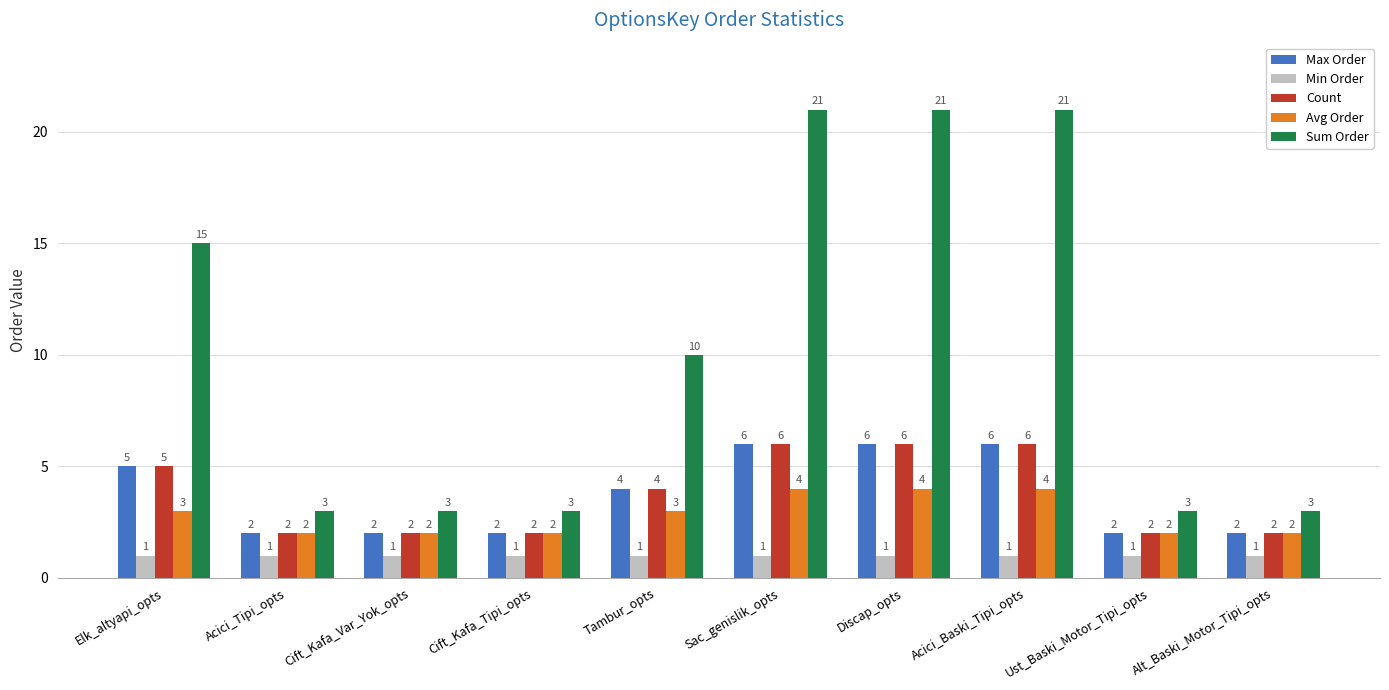

Between Tambur_opts and Acici_Baski_Tipi_opts, which series saw the biggest shift?

Sum Order